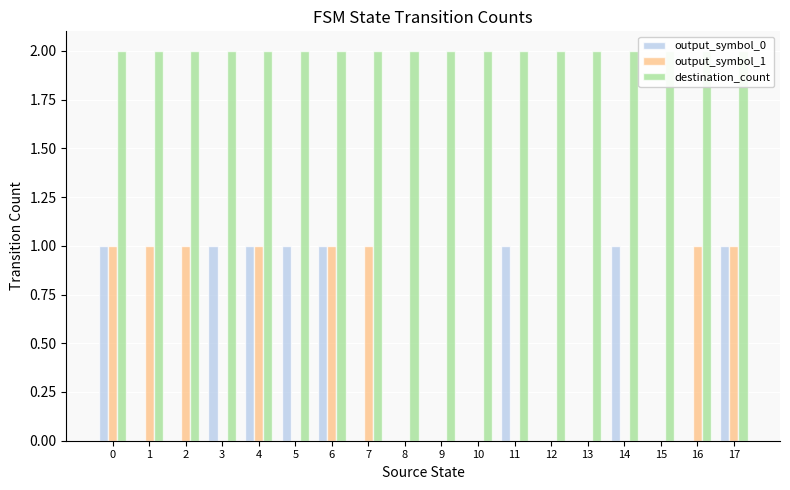

Which series changed the most between 8 and 10?

output_symbol_0